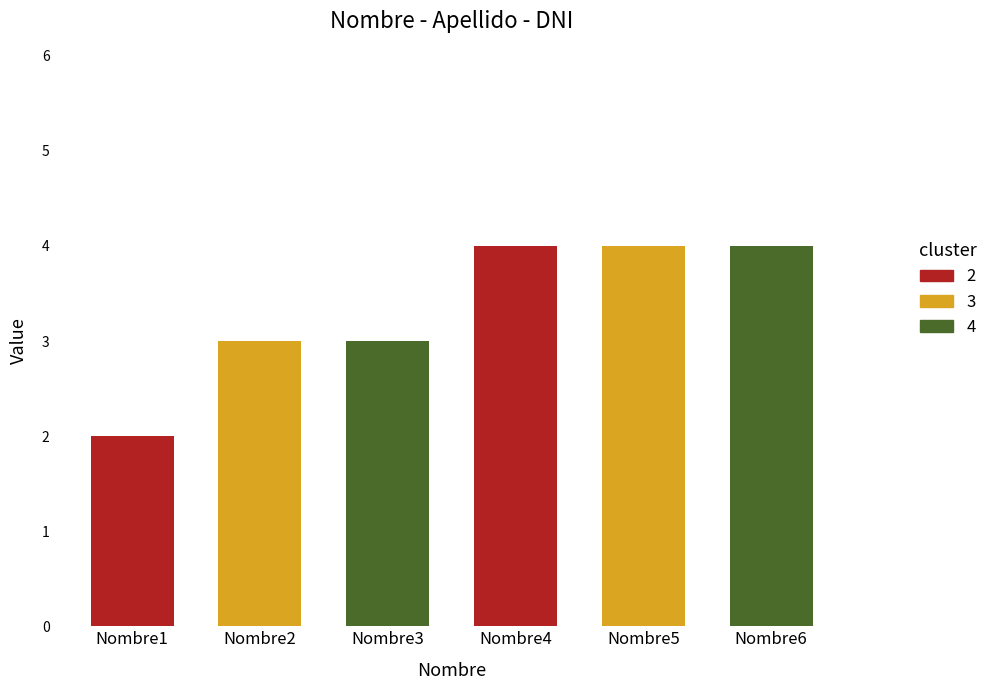

What is the value of the 5th bar from the left?

4